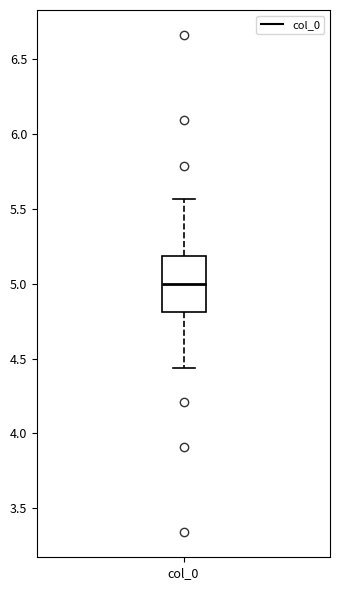

Where is the upper edge of the box for col_0 on the y-axis? The values are not printed on the chart, so give them approximately, as read against the axis.

5.20